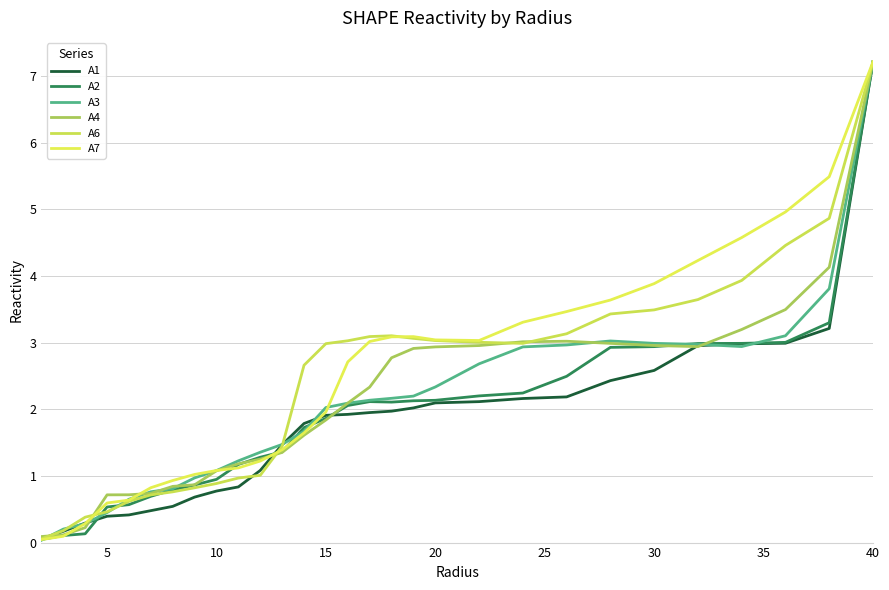

How many lines are shown in the chart?

6